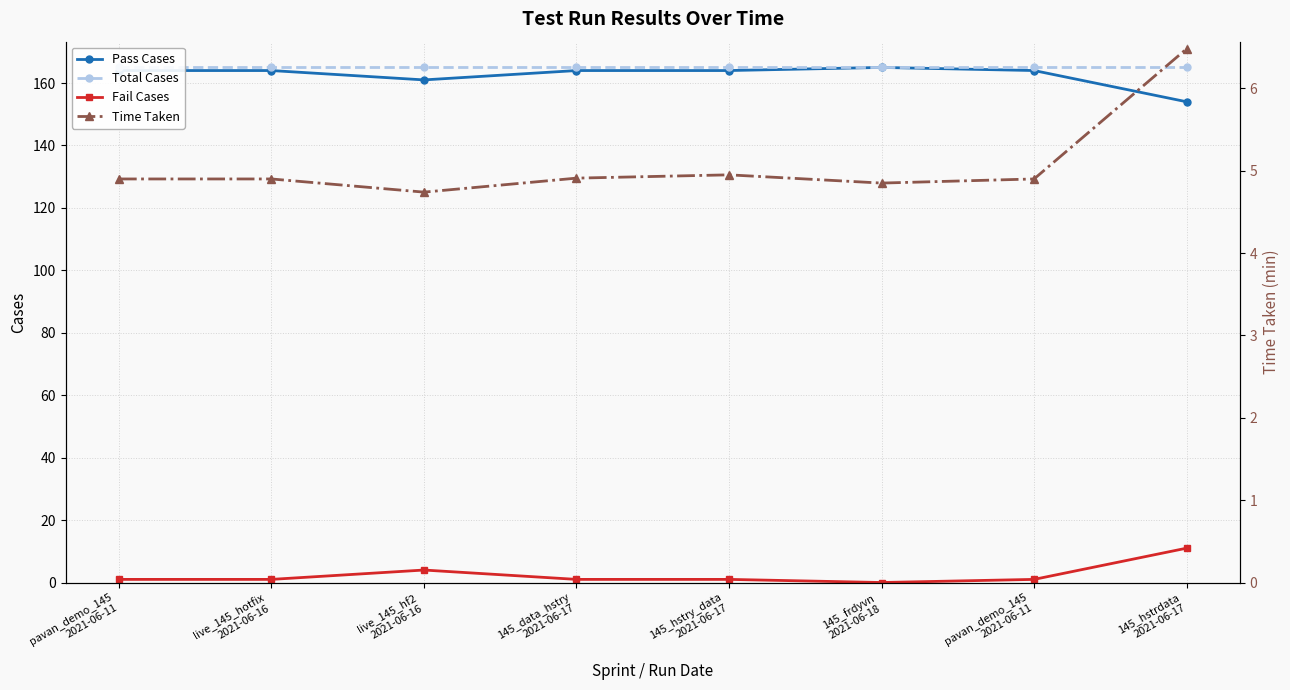

List the labels in order of Total Cases value, smallest first.

pavan_demo_145
2021-06-11, live_145_hotfix
2021-06-16, live_145_hf2
2021-06-16, 145_data_hstry
2021-06-17, 145_hstry_data
2021-06-17, 145_frdyvn
2021-06-18, pavan_demo_145
2021-06-11, 145_hstrdata
2021-06-17